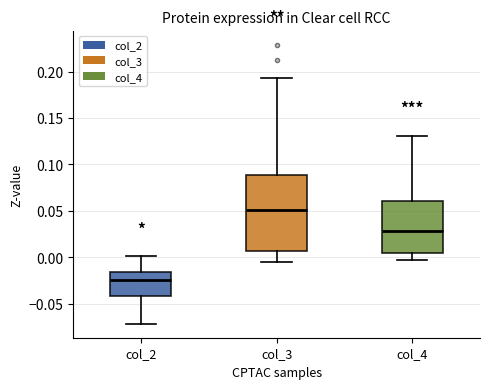

Which box is the tallest, from its lower edge to its upper edge?

col_3